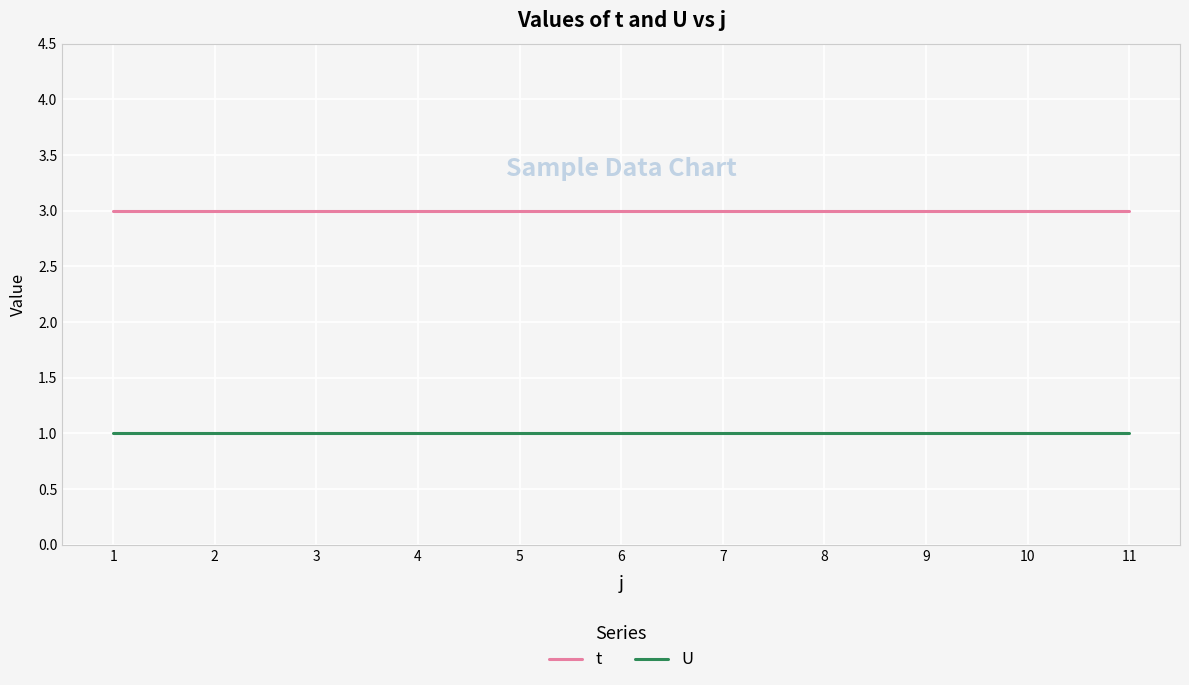

Which series has the largest total across all categories?

t